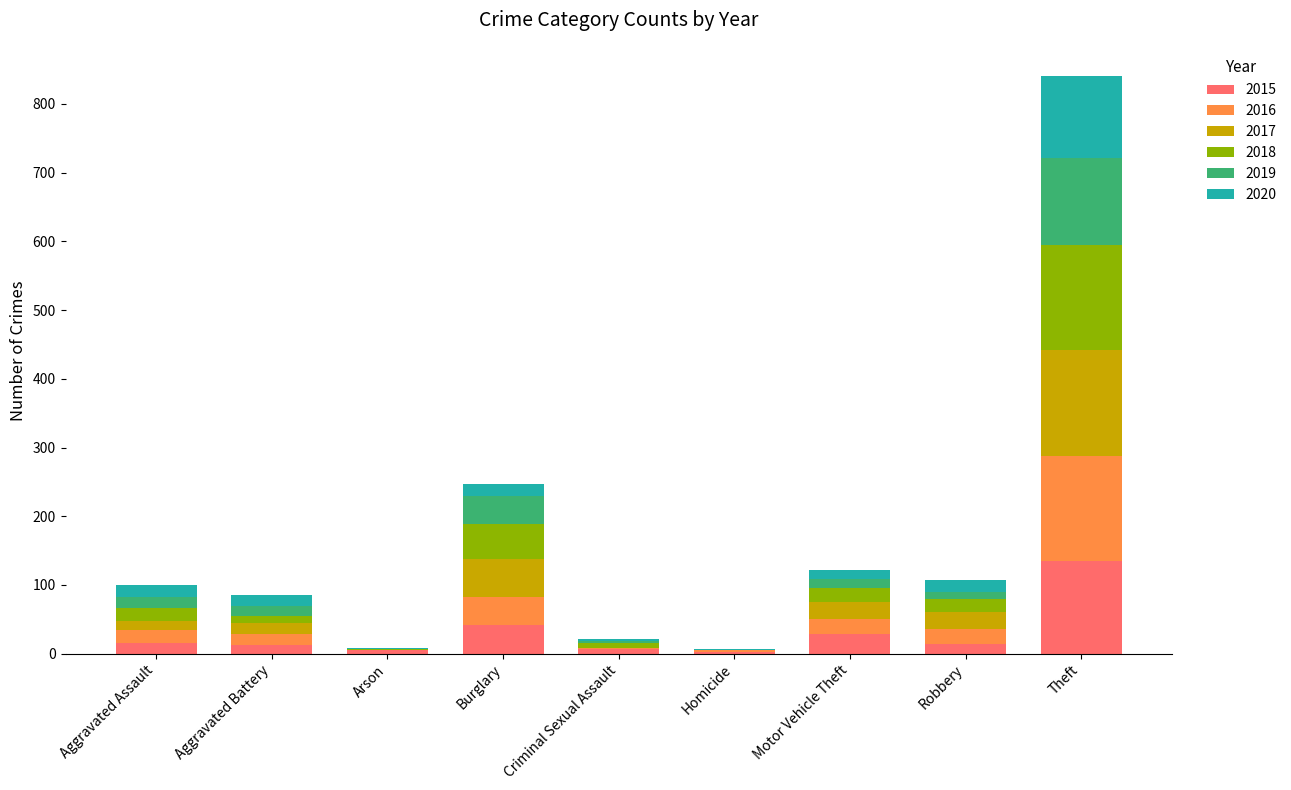

At which category is the sum across all series the highest?

Theft